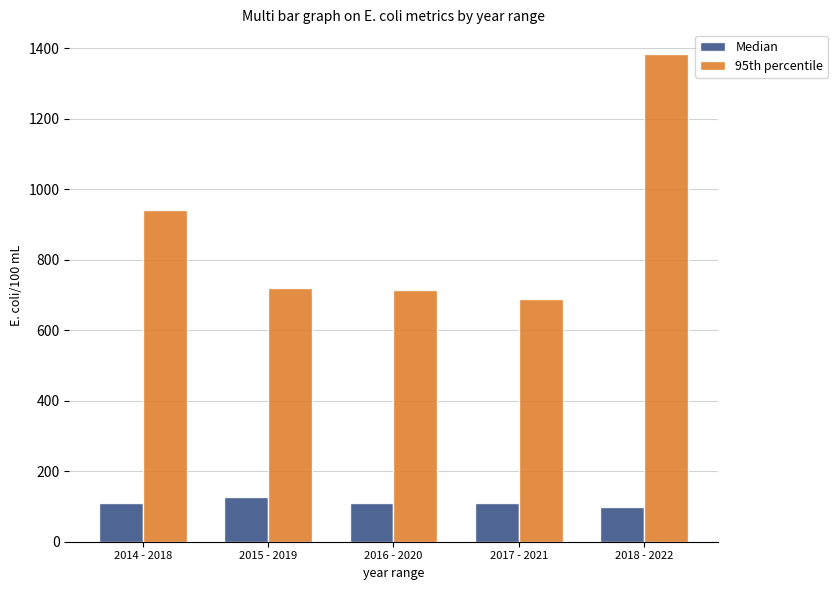

What is the highest value of the 95th percentile series?

1384.0